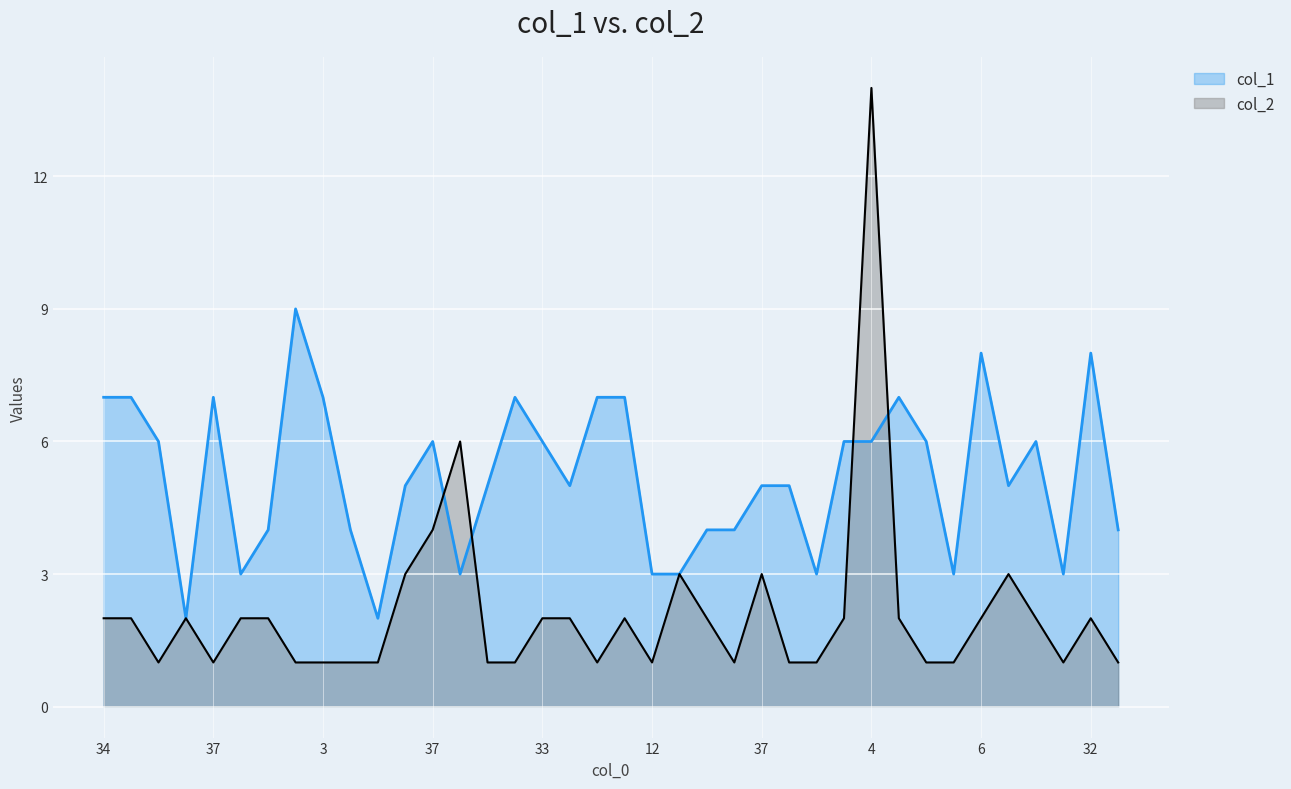

In col_1, how many points are higher than both neighbors (excluding endpoints)?

8